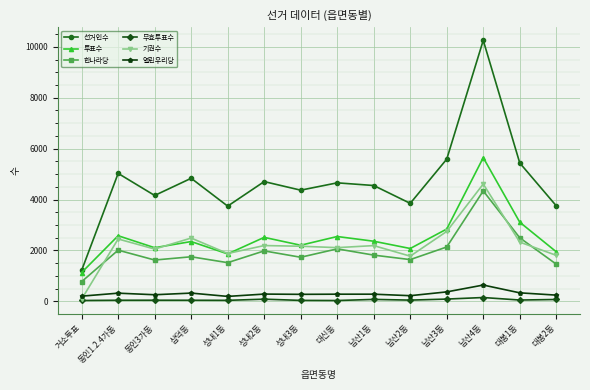

What is the label of the 7th point from the right?

대신동